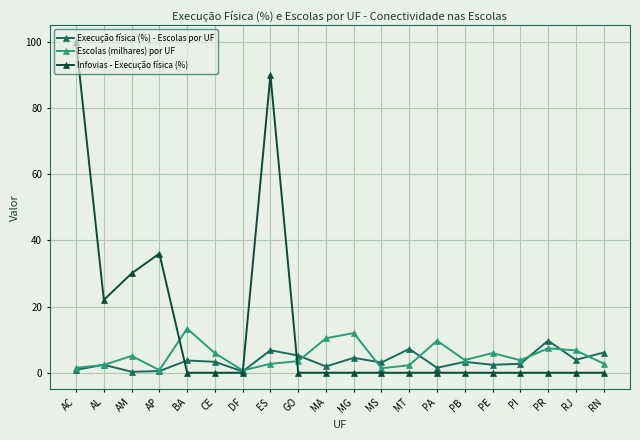

How many times do Escolas (milhares) por UF and Infovias - Execução física (%) cross each other?

3